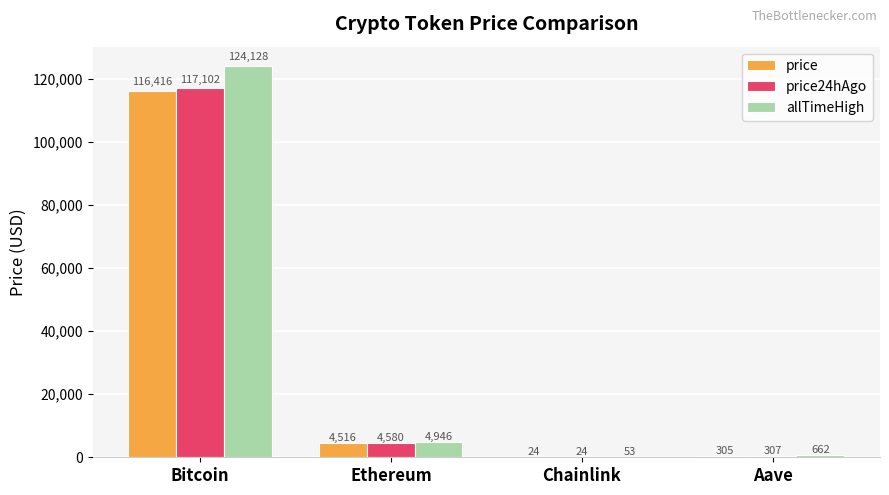

What are all the series names shown in the legend?

price, price24hAgo, allTimeHigh